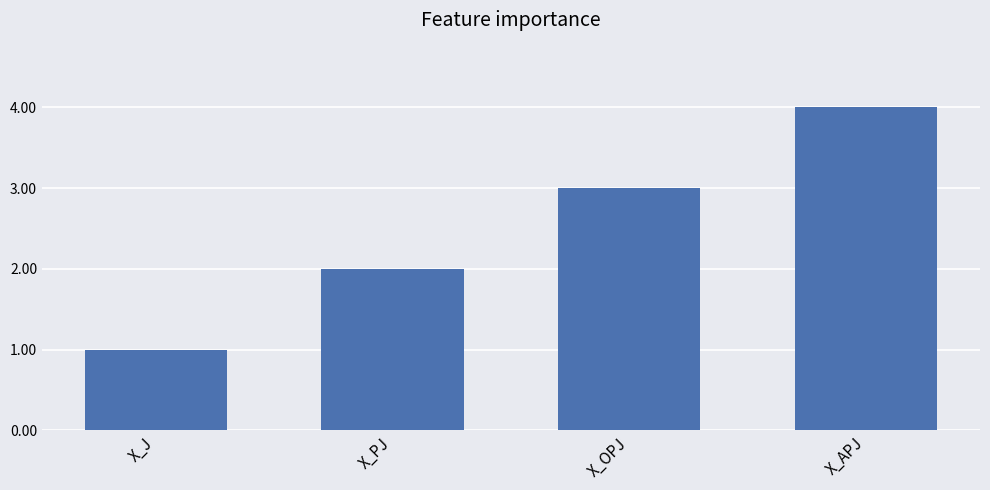

The value at X_OPJ is 3. True or false?

True